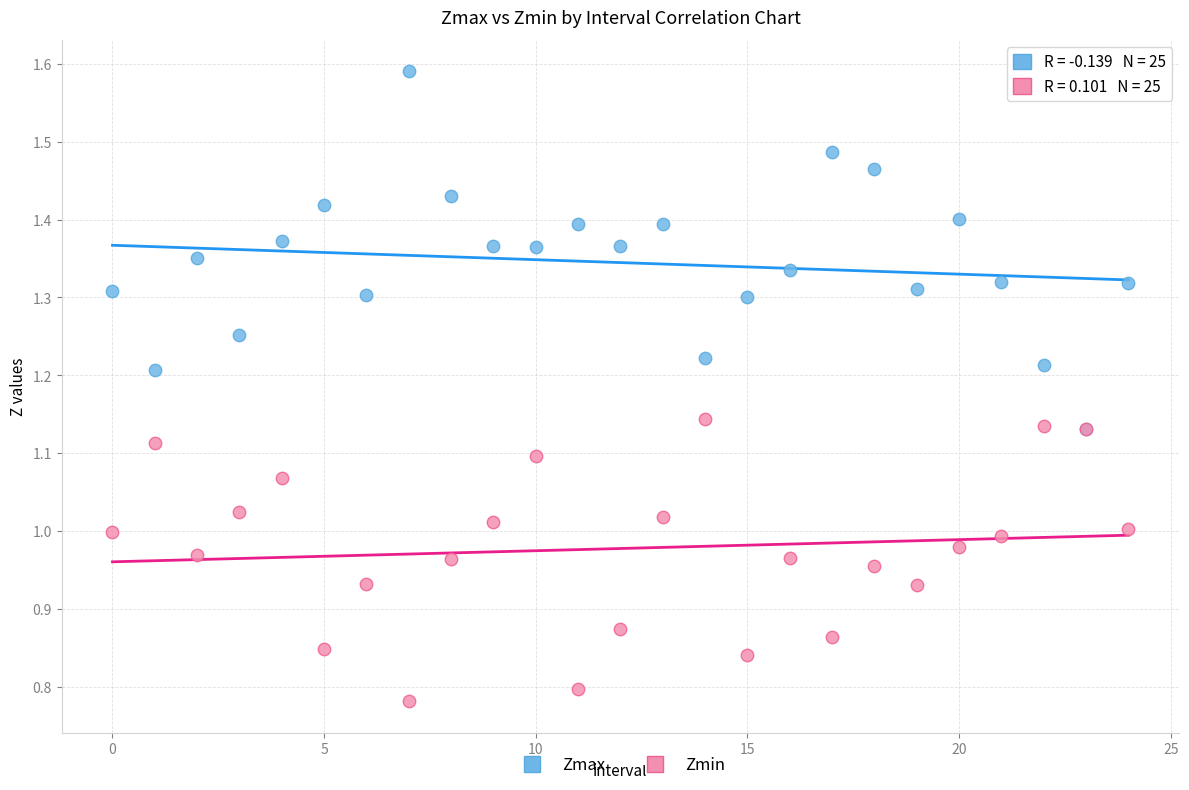

Which series reaches the minimum Y coordinate?

Zmin